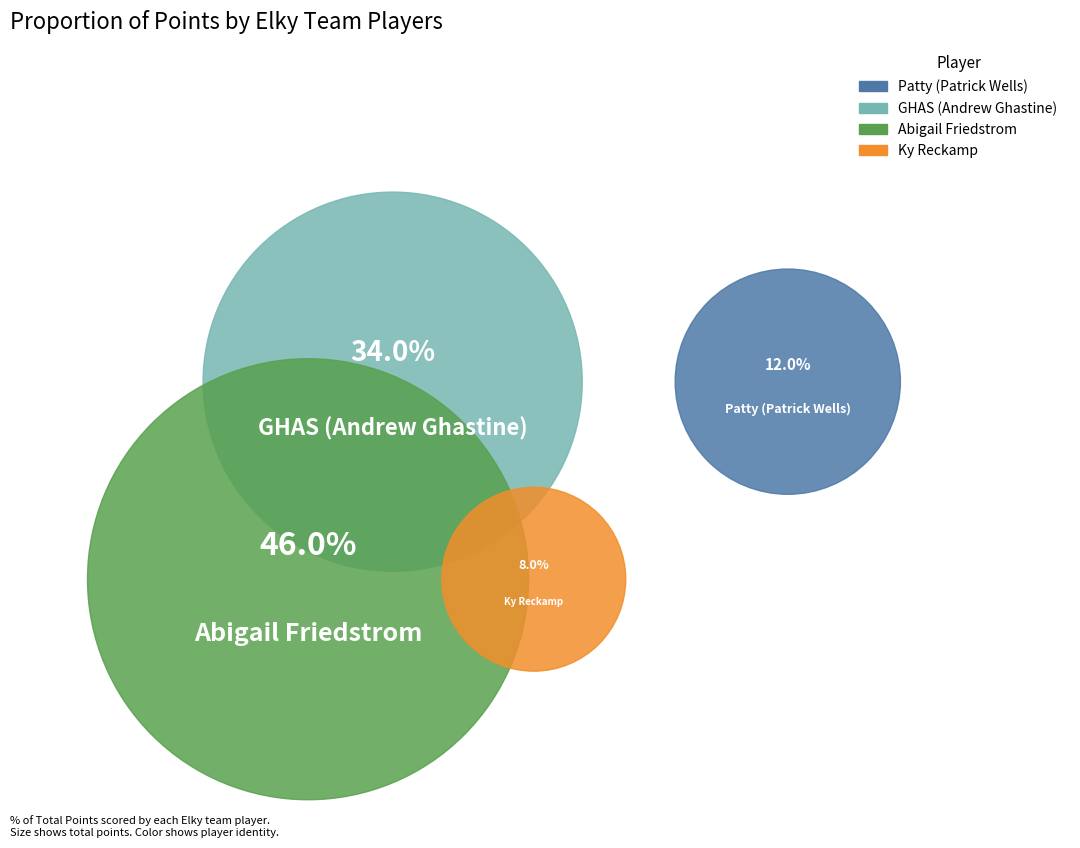

What is the smallest slice in the pie chart?

Ky Reckamp